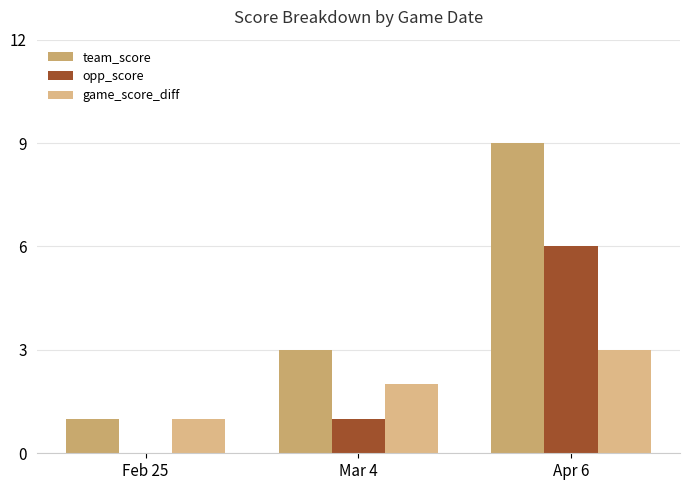

What are all the series names shown in the legend?

team_score, opp_score, game_score_diff